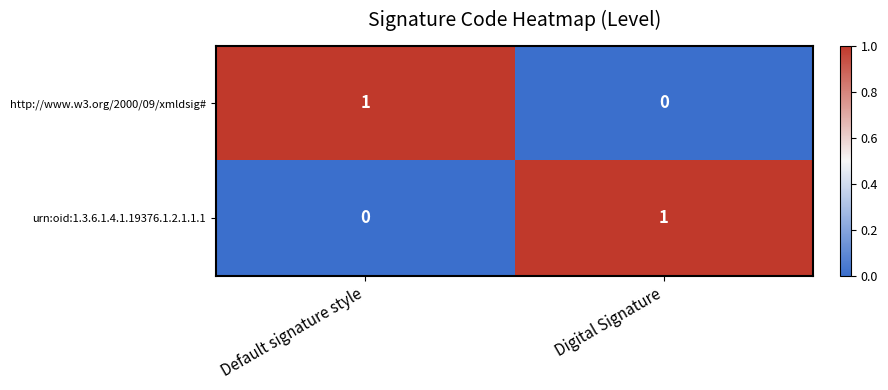

The urn:oid:1.3.6.1.4.1.19376.1.2.1.1.1 series shows 1 at Digital Signature. True or false?

True